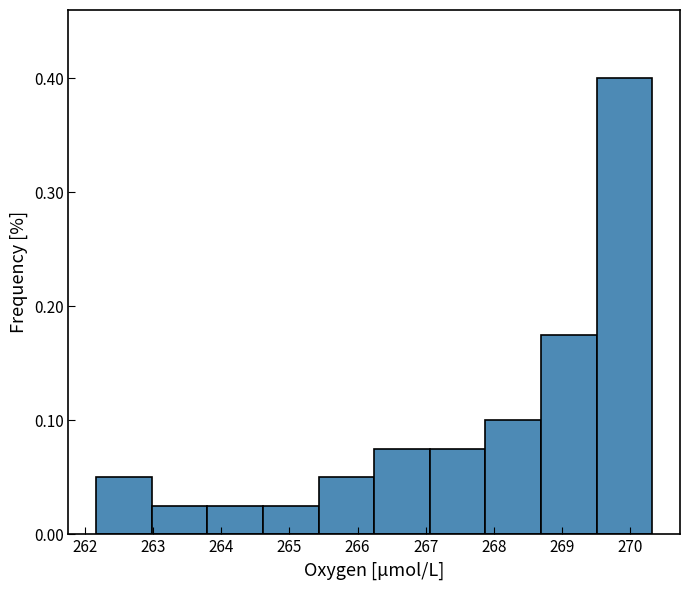

Over which range of the x-axis is the bar tallest?

269.5 to 270.3